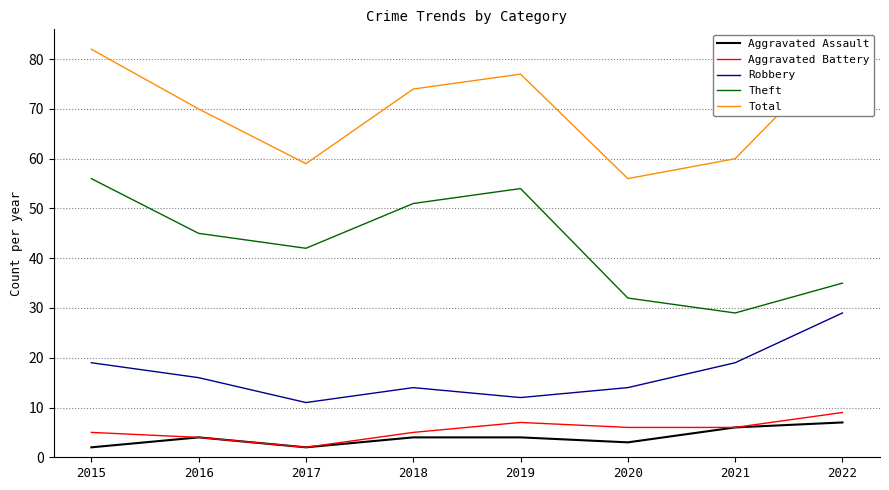

How many interior local peaks does the Robbery series have?

1